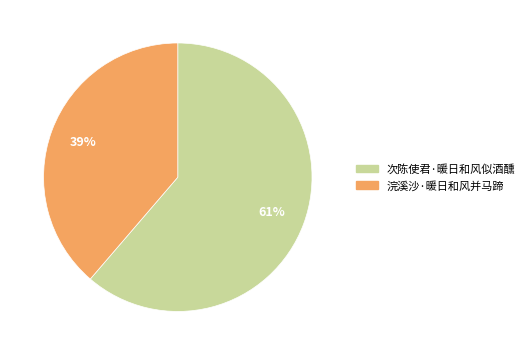

To the nearest percent, what is the average slice percentage?

50%